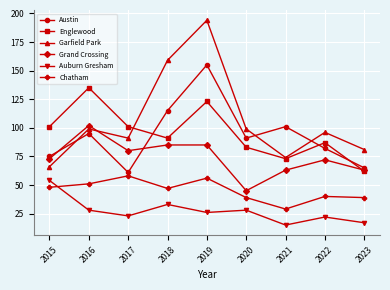

At which category does Garfield Park reach its first local valley?

2017